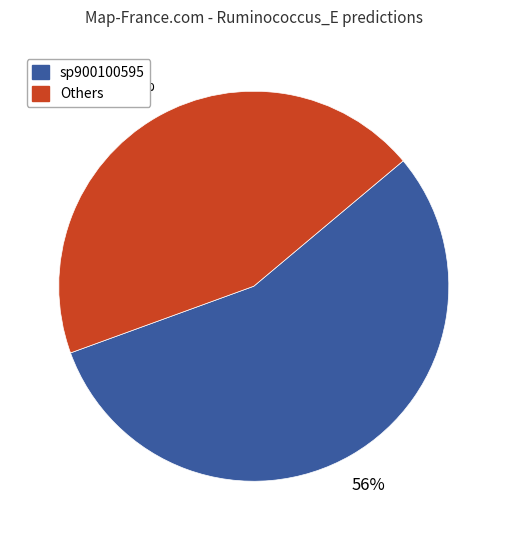

How many segments does this pie chart have?

2